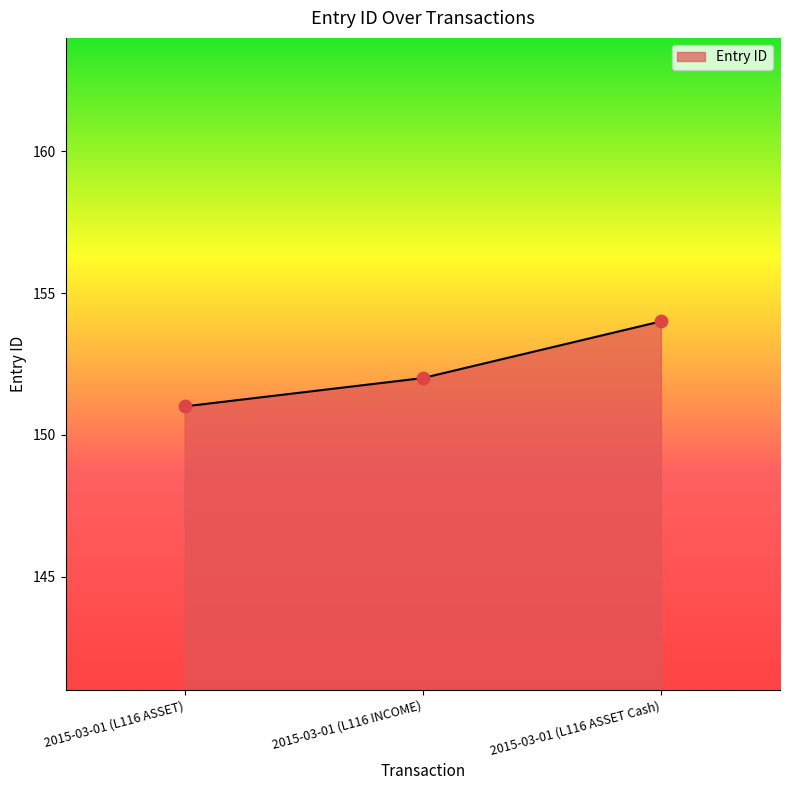

What is the ratio of the value at 2015-03-01 (L116 ASSET) to the value at 2015-03-01 (L116 ASSET Cash)?

1.0